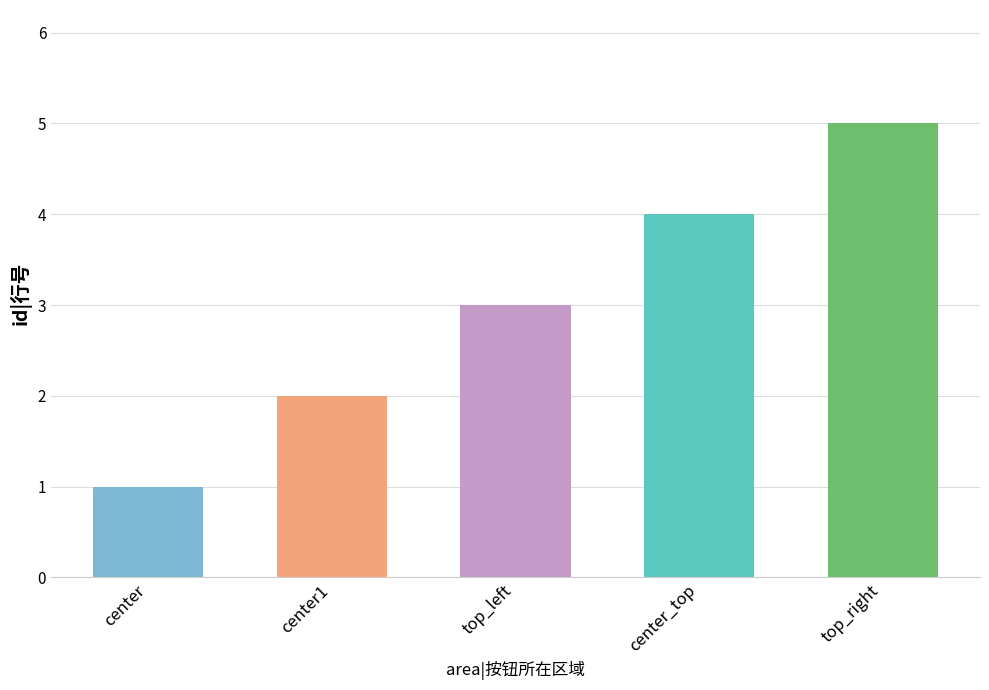

Read the value at top_left.

3